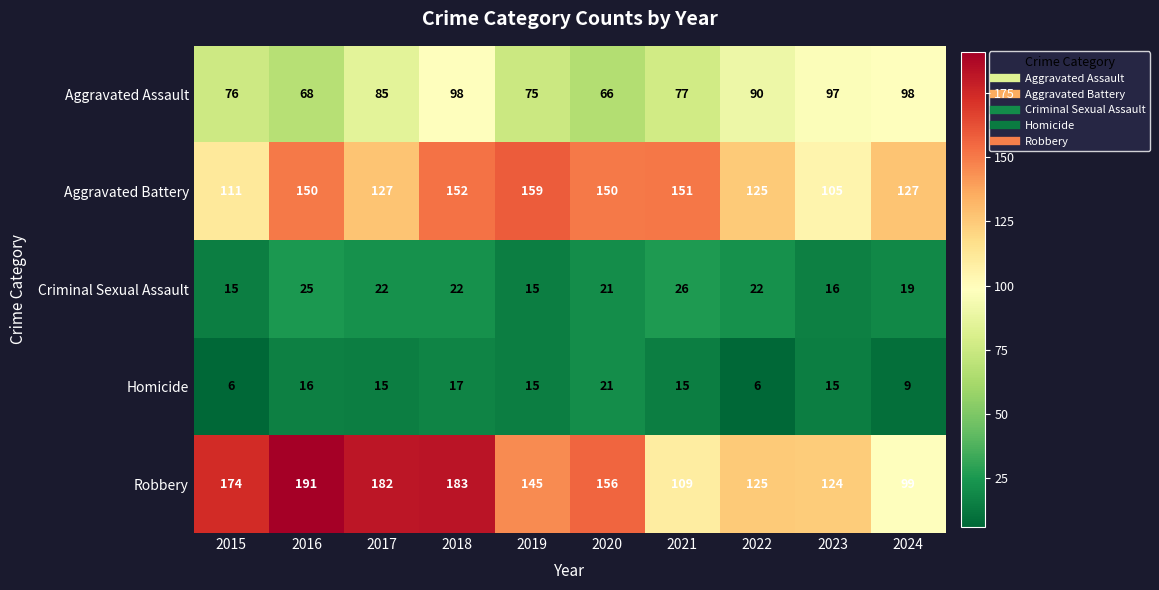

At which category is the sum across all series the highest?

2018